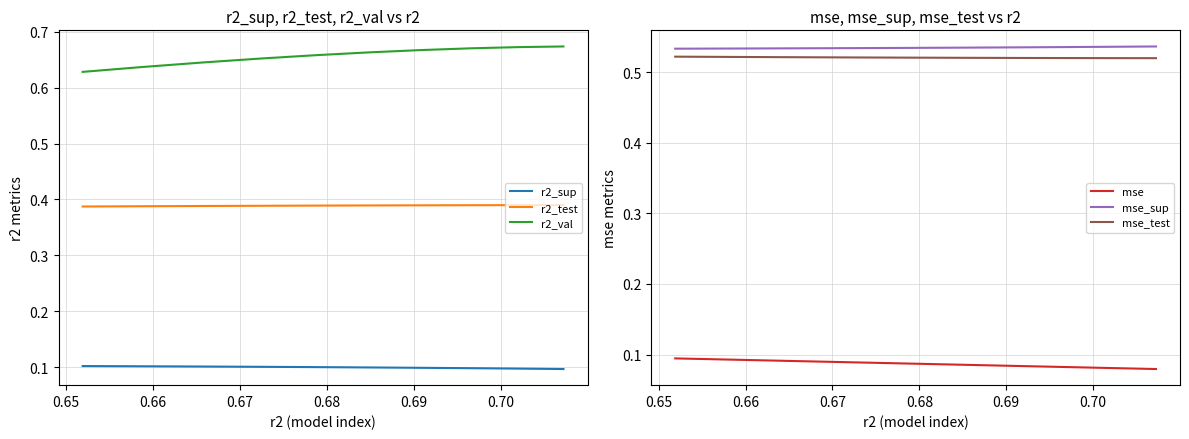

Count the number of data series in this chart.

6